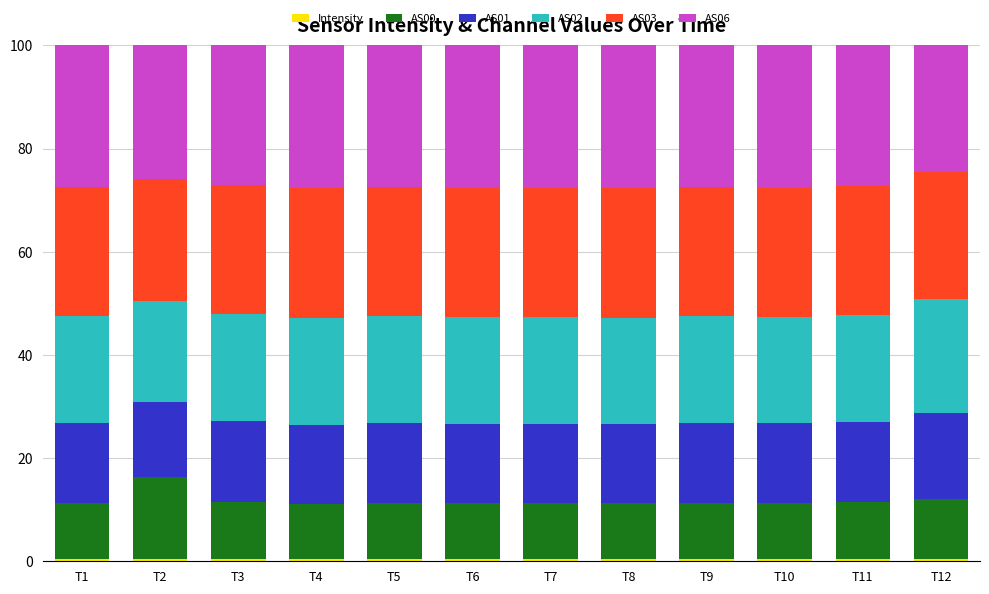

What is the total value across all series at T1?

100.0